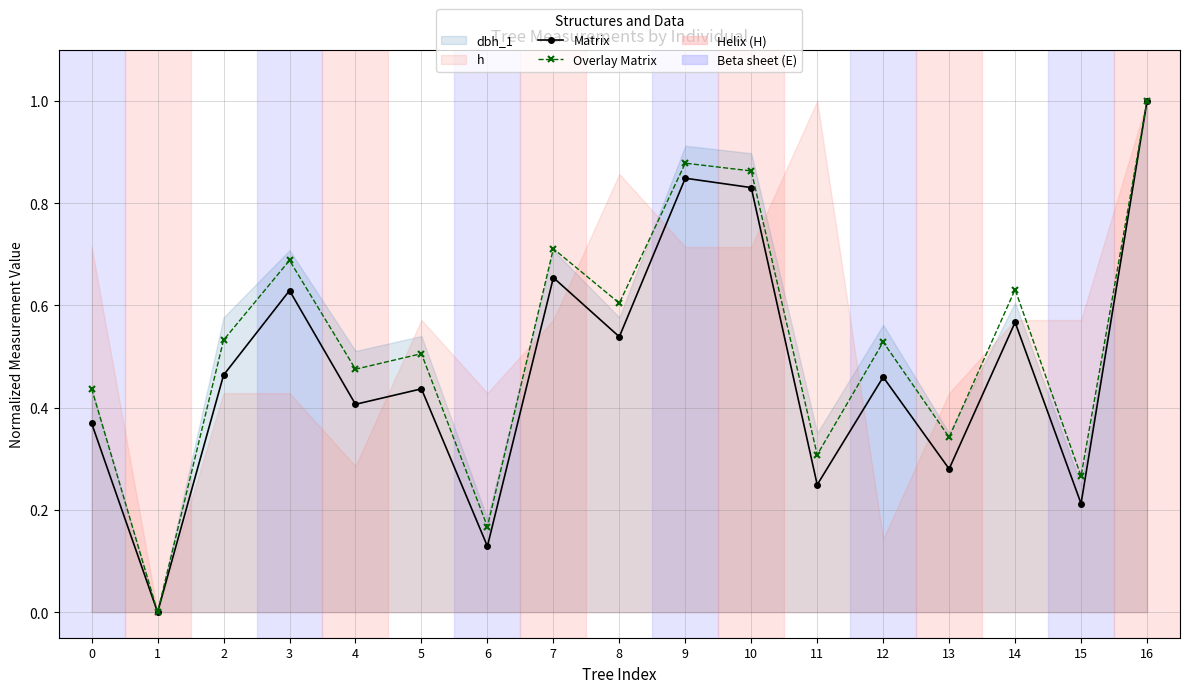

The value of Matrix at 3 is 0.6. True or false?

True